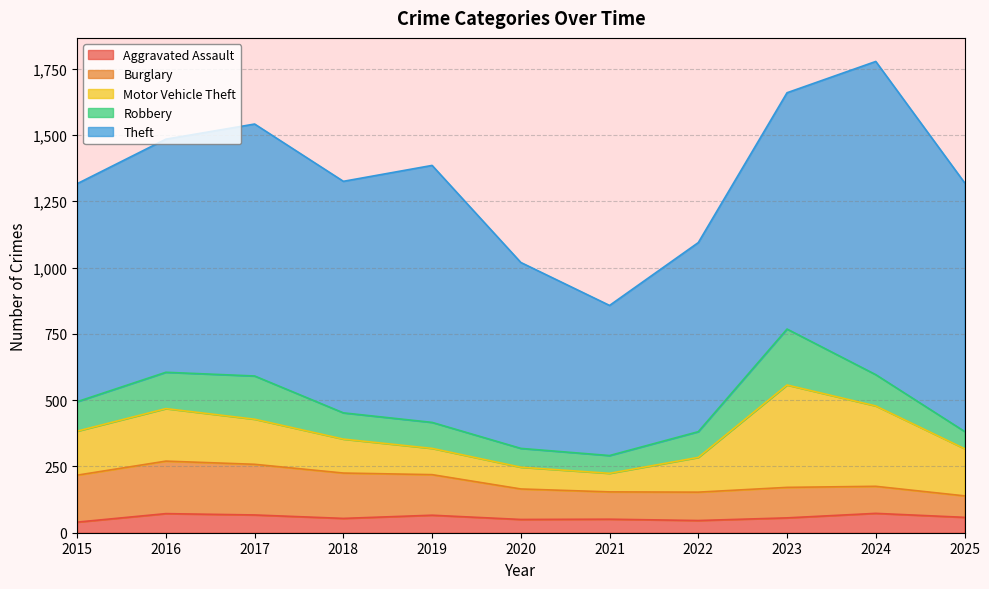

At which category is the sum across all series the highest?

2024